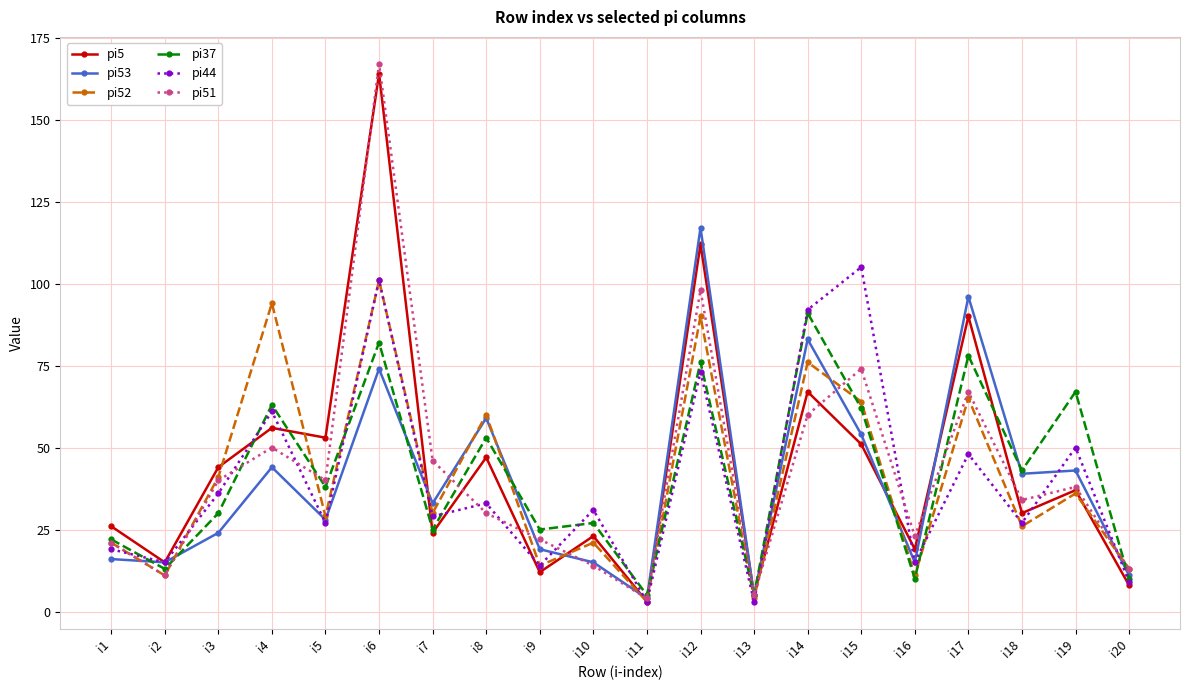

The pi44 series shows 40 at i5. True or false?

False